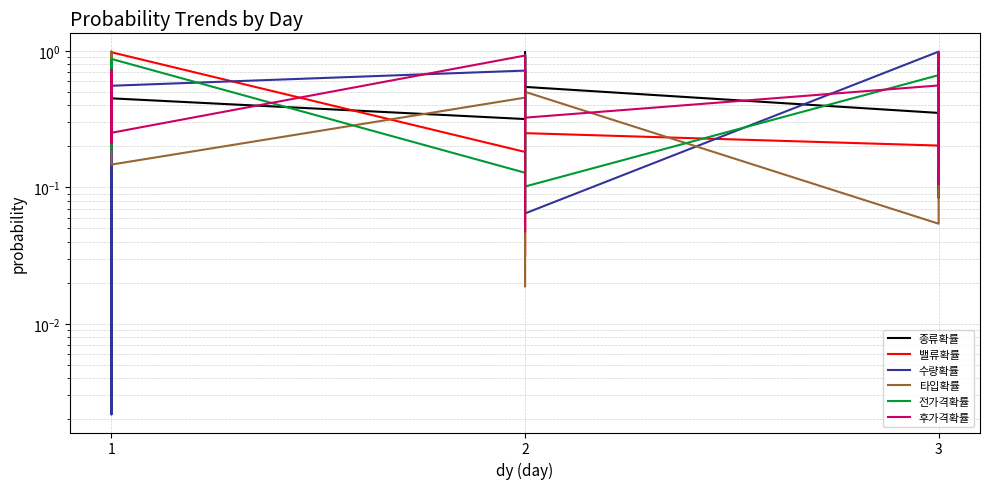

How many lines are shown in the chart?

6